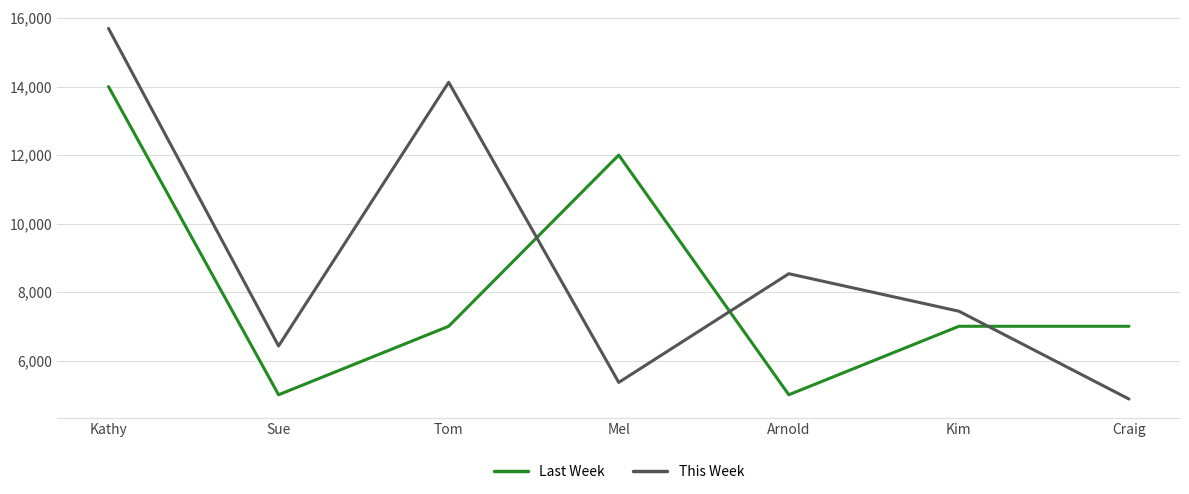

How many series are shown in this chart?

2